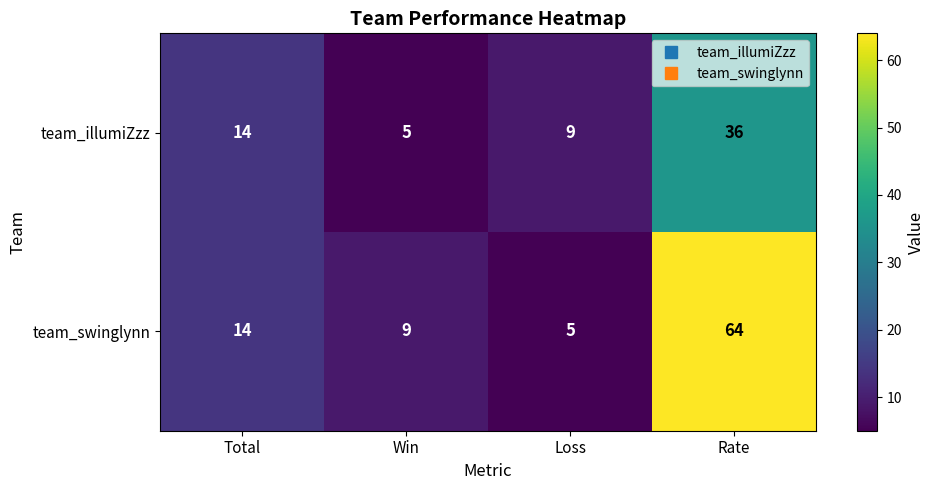

Reading left to right, list all the values displayed in this chart.

team_illumiZzz: Total=14	Win=5	Loss=9	Rate=36
team_swinglynn: Total=14	Win=9	Loss=5	Rate=64